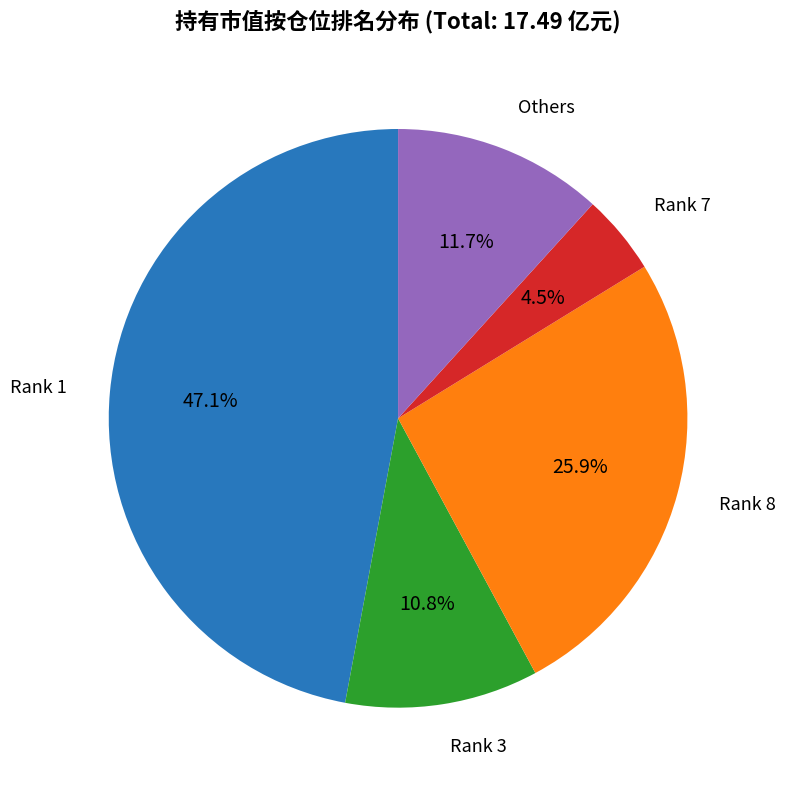

Does any single category account for the majority?

No